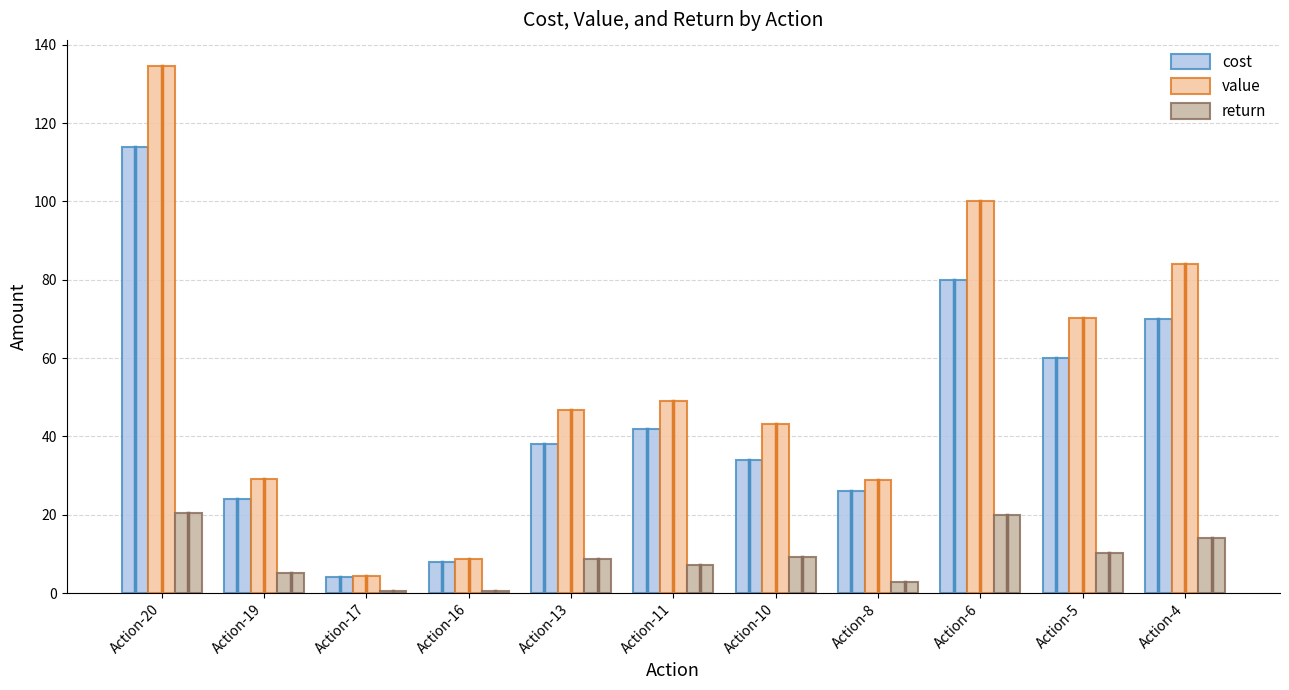

How many bars are there in each group?

3